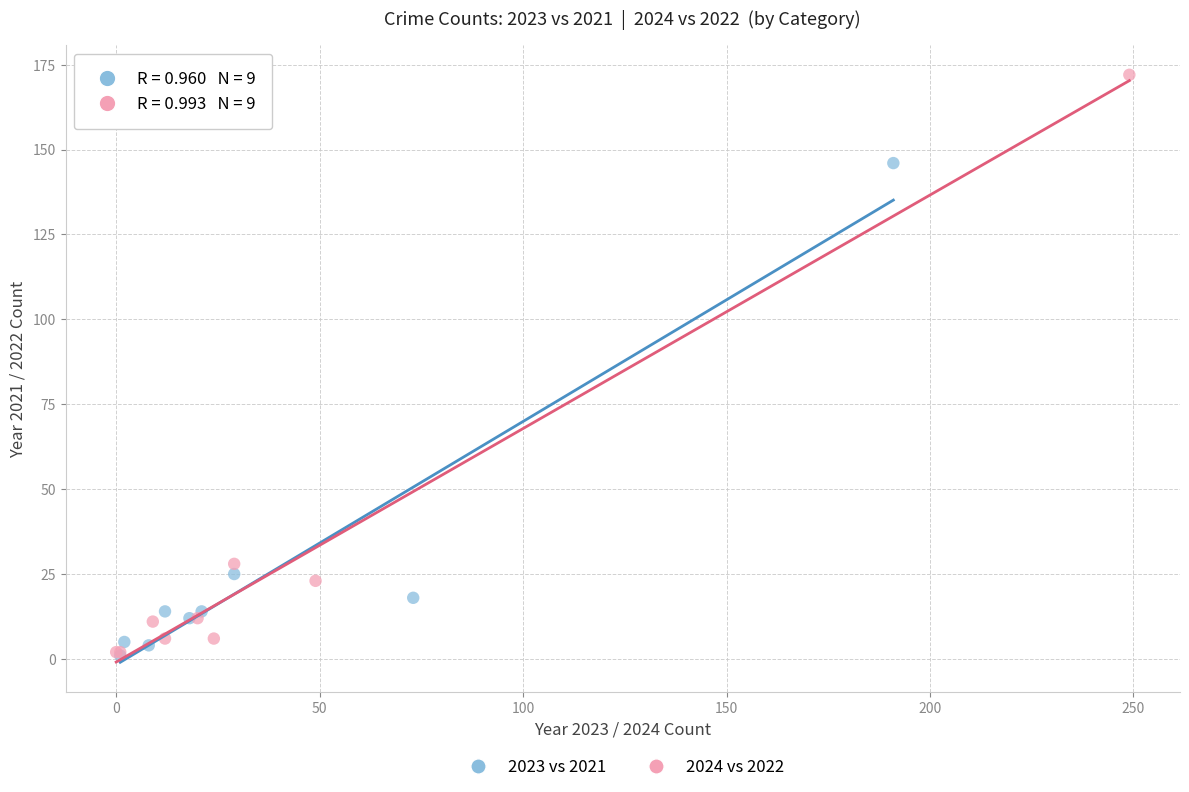

Which series has the largest Y range (max minus min)?

2024 vs 2022